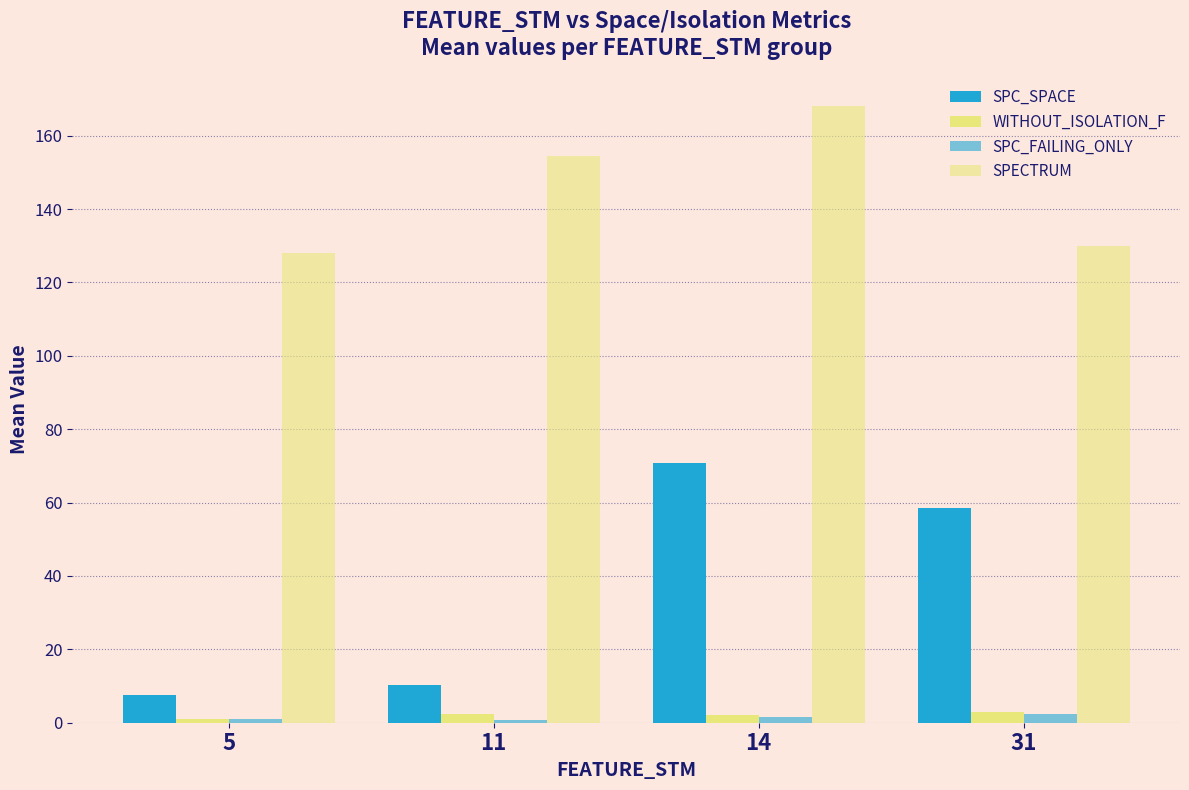

Are the bars horizontal?

No